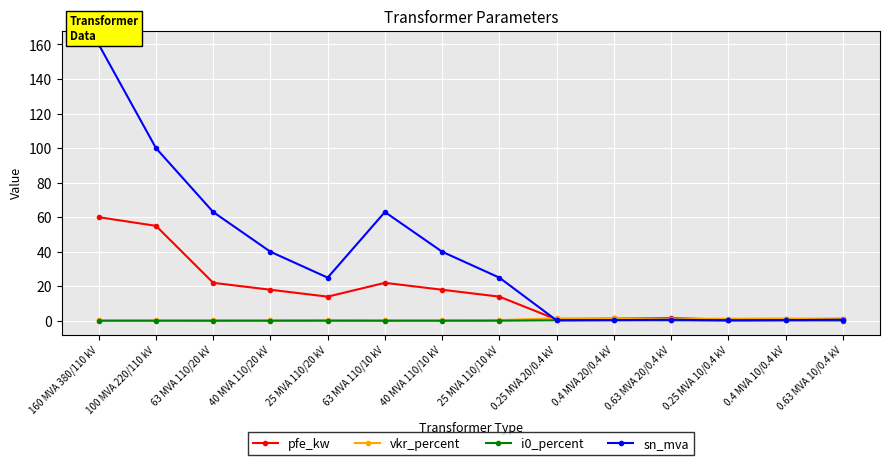

True or false: sn_mva has a value of 52.9 at 40 MVA 110/20 kV.

False